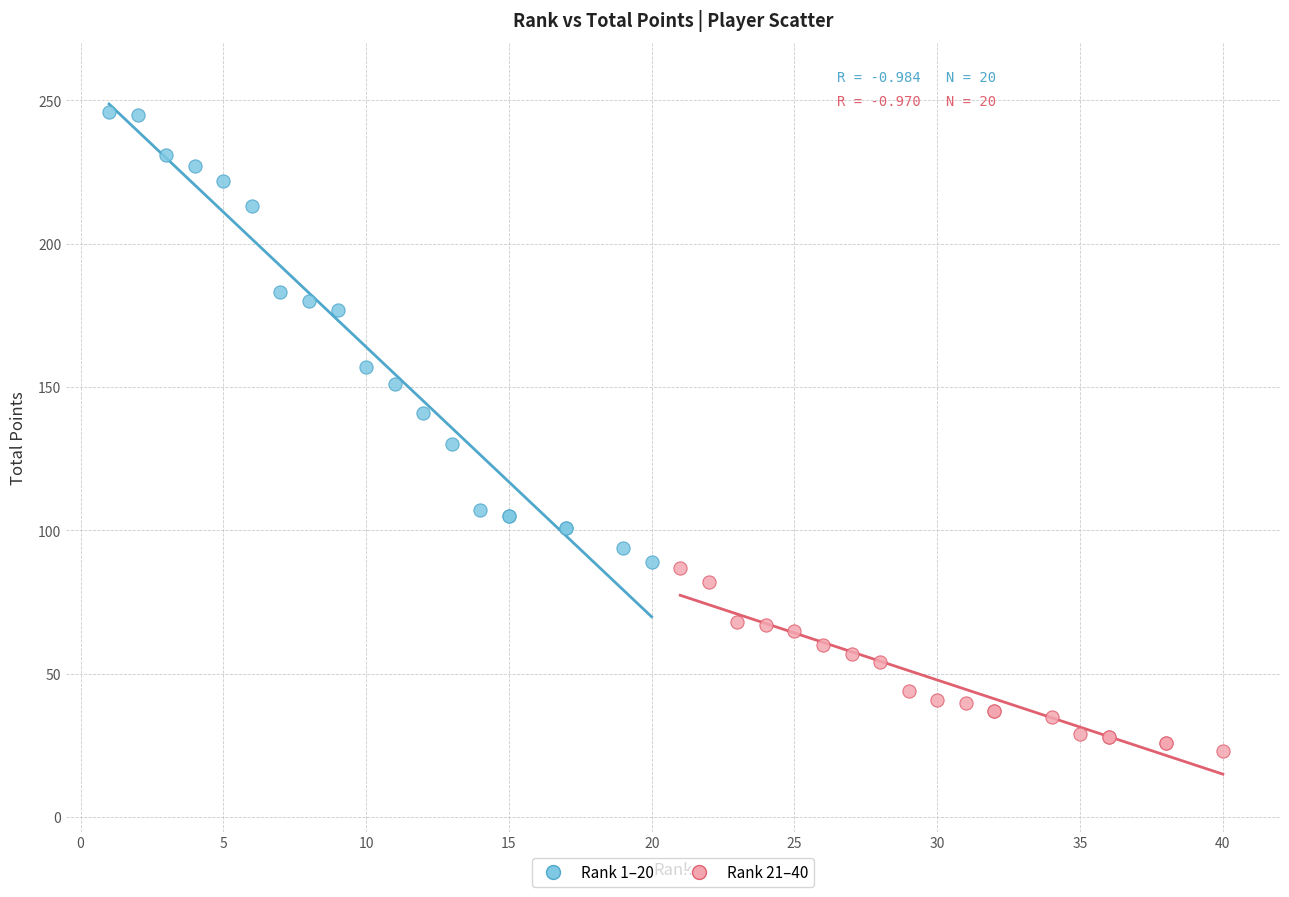

Which series has the widest spread of Y values?

Rank 1–20